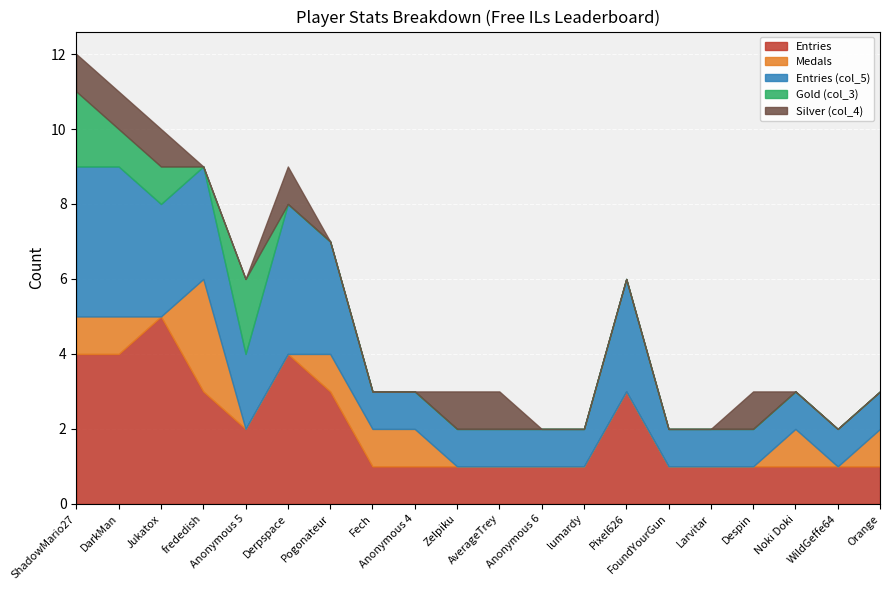

What is the maximum value for Silver (col_4)?

1